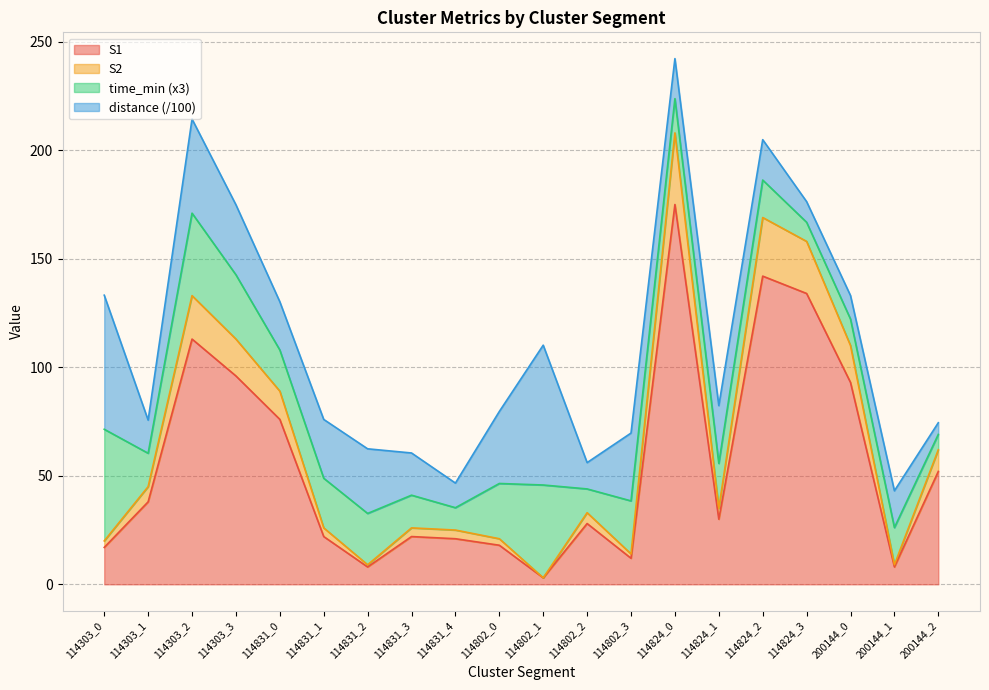

The value of S2 at 114303_1 is 77. True or false?

False